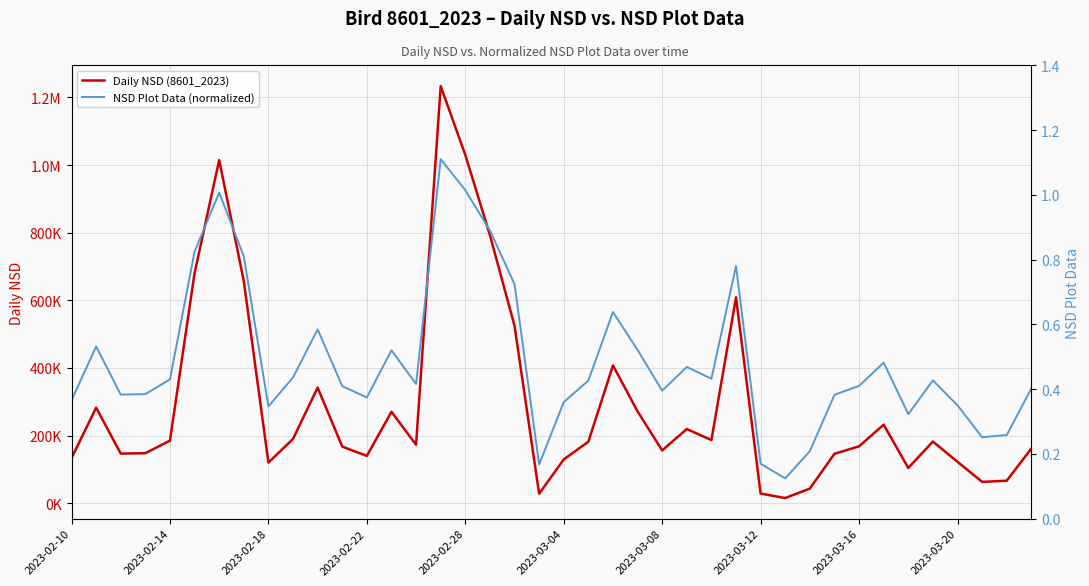

How many lines are shown in the chart?

2